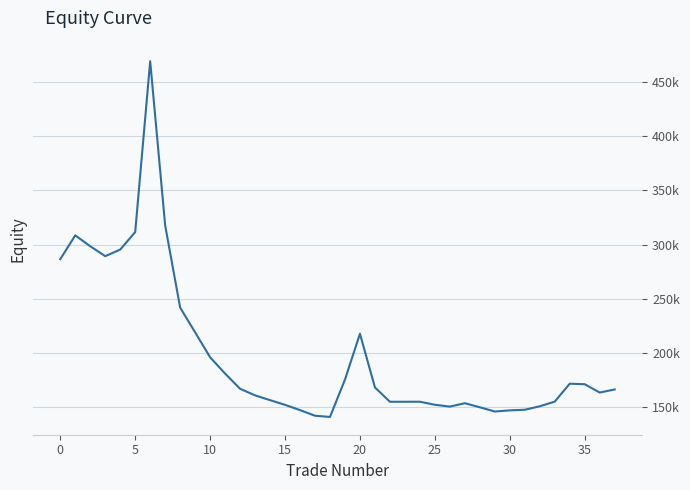

Is this an area chart (filled region under the line)?

No